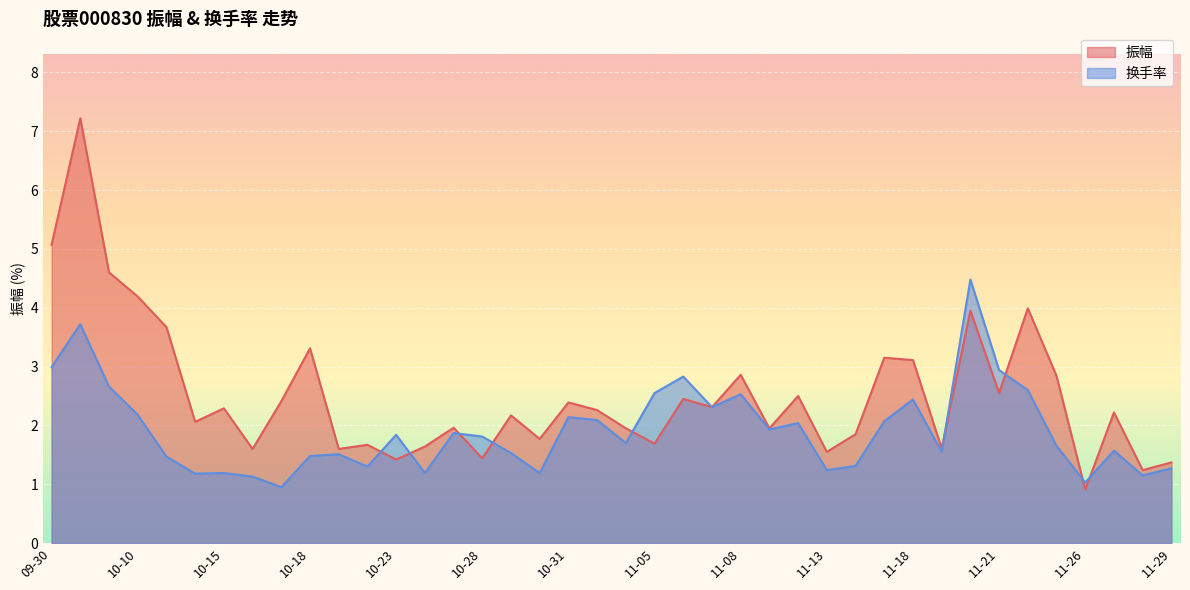

At which label is 换手率 closest to 2?

11-12